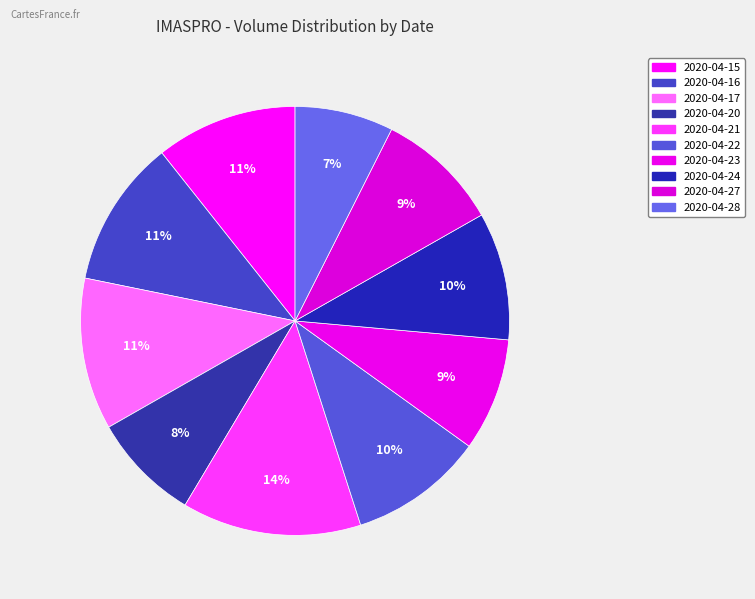

How many slices are in this pie chart?

10